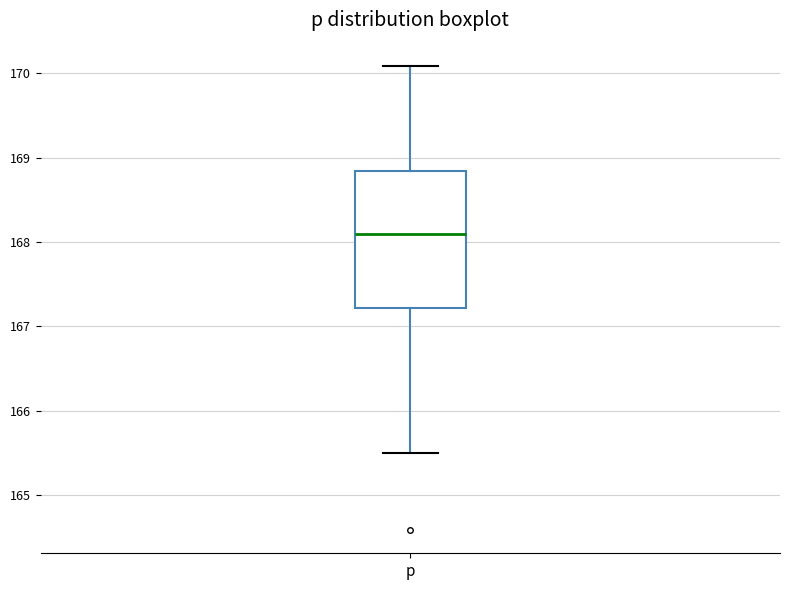

Where does the upper whisker of the box for p end on the y-axis? The values are not printed on the chart, so give them approximately, as read against the axis.

170.1